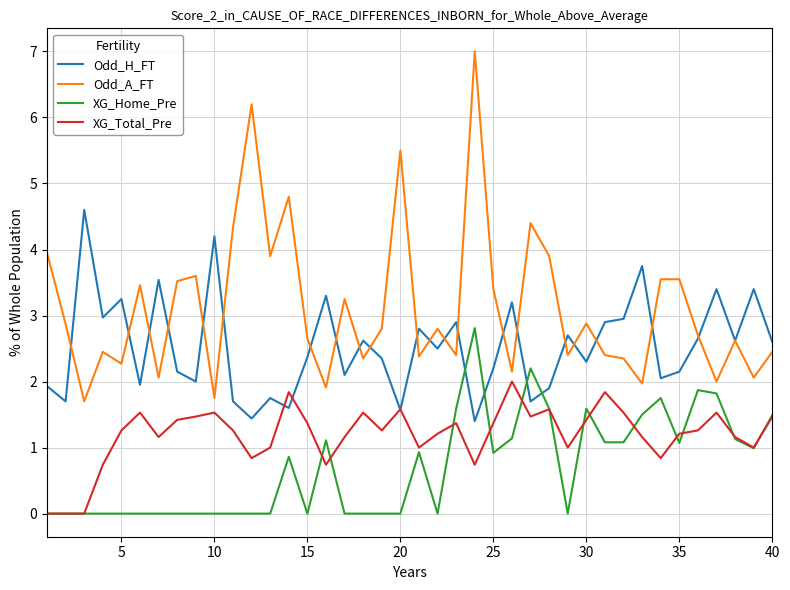

Which series has the largest range (max minus min)?

Odd_A_FT